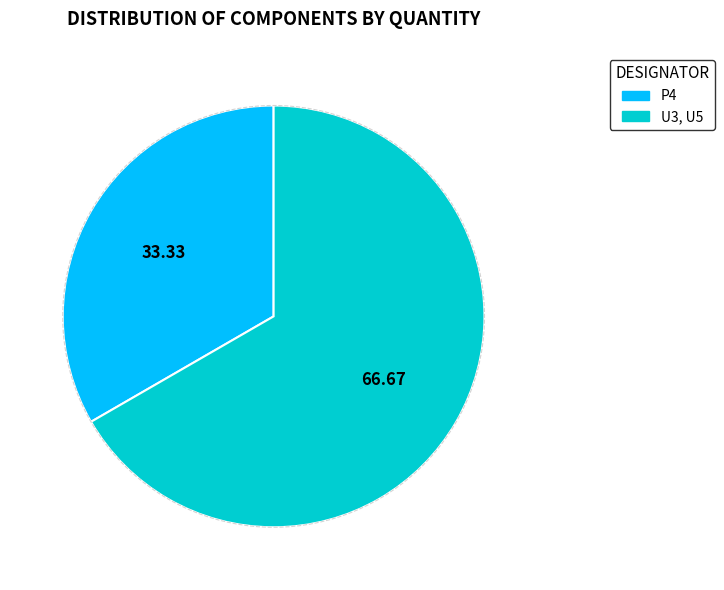

True or false: U3, U5 accounts for 52% of the total.

False